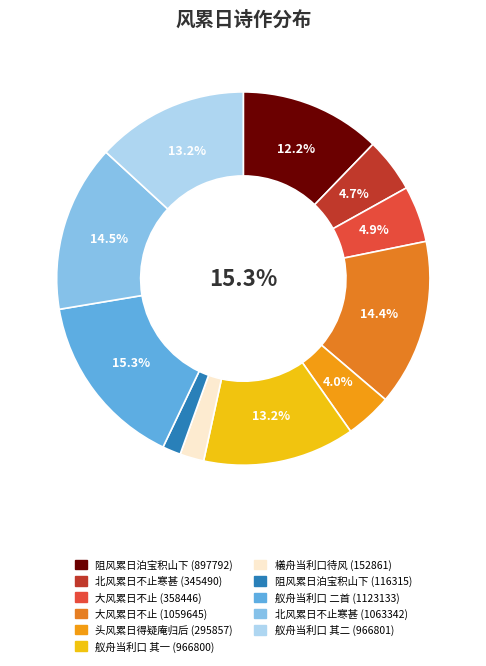

To the nearest percent, what is the difference between the largest and smallest slice percentages?

14%